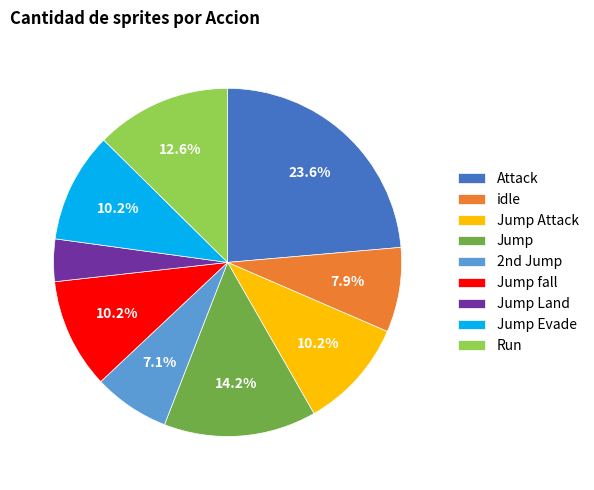

Between Jump and idle, which is larger?

Jump